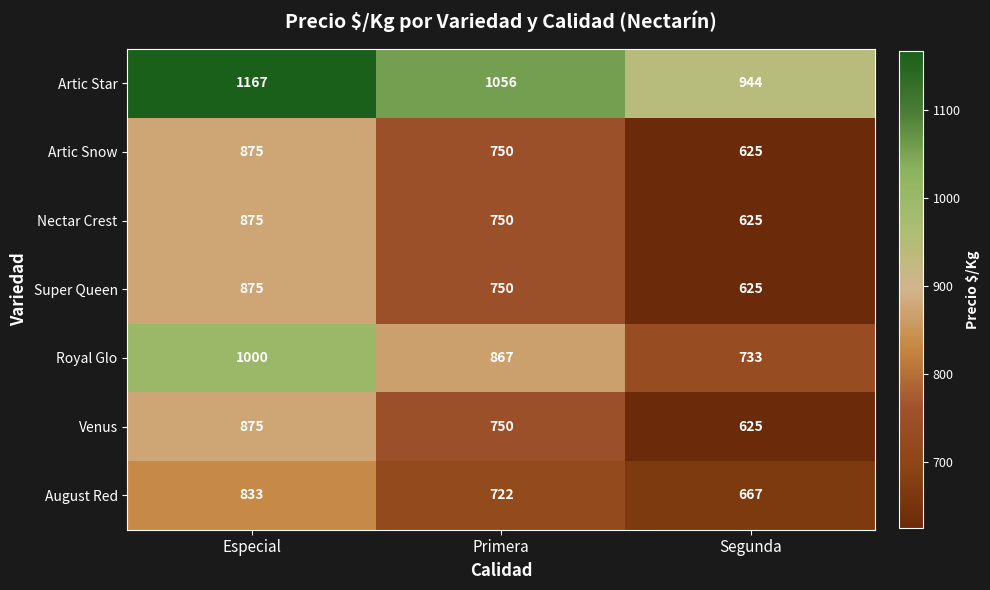

The Venus series shows 1250 at Primera. True or false?

False